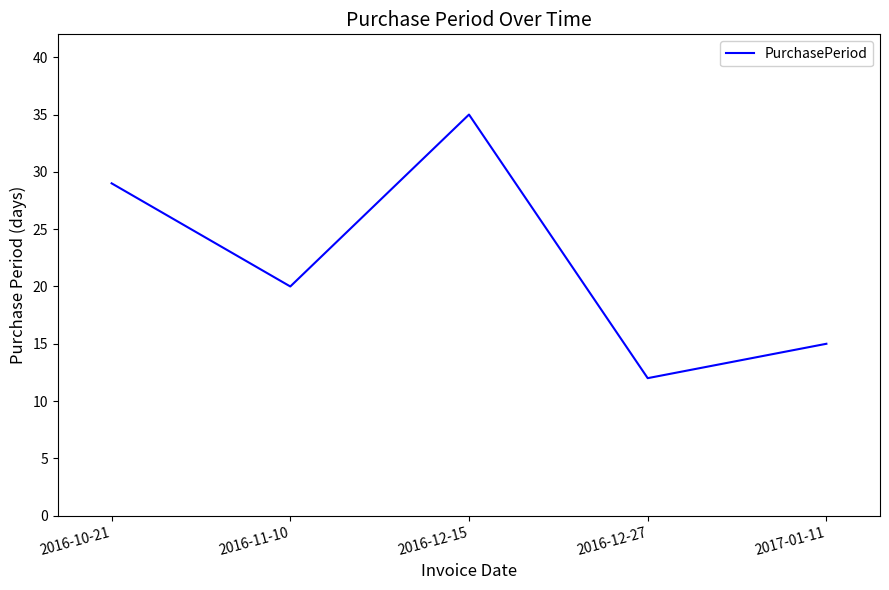

What is the difference between the maximum and minimum values?

23